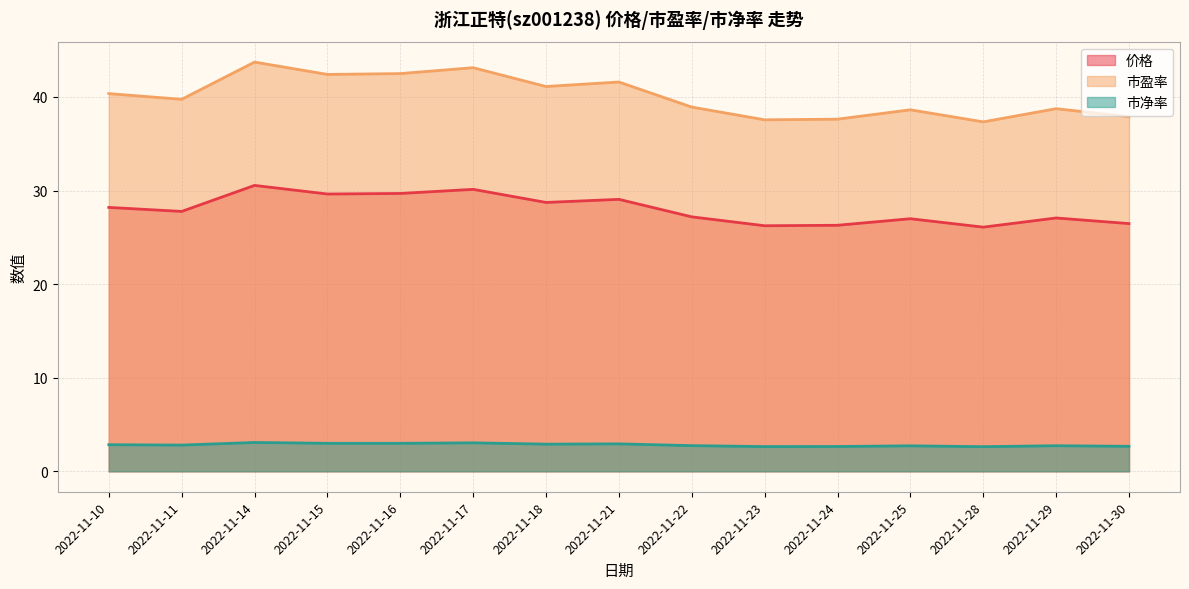

At how many categories does at least one series exceed 43?

2